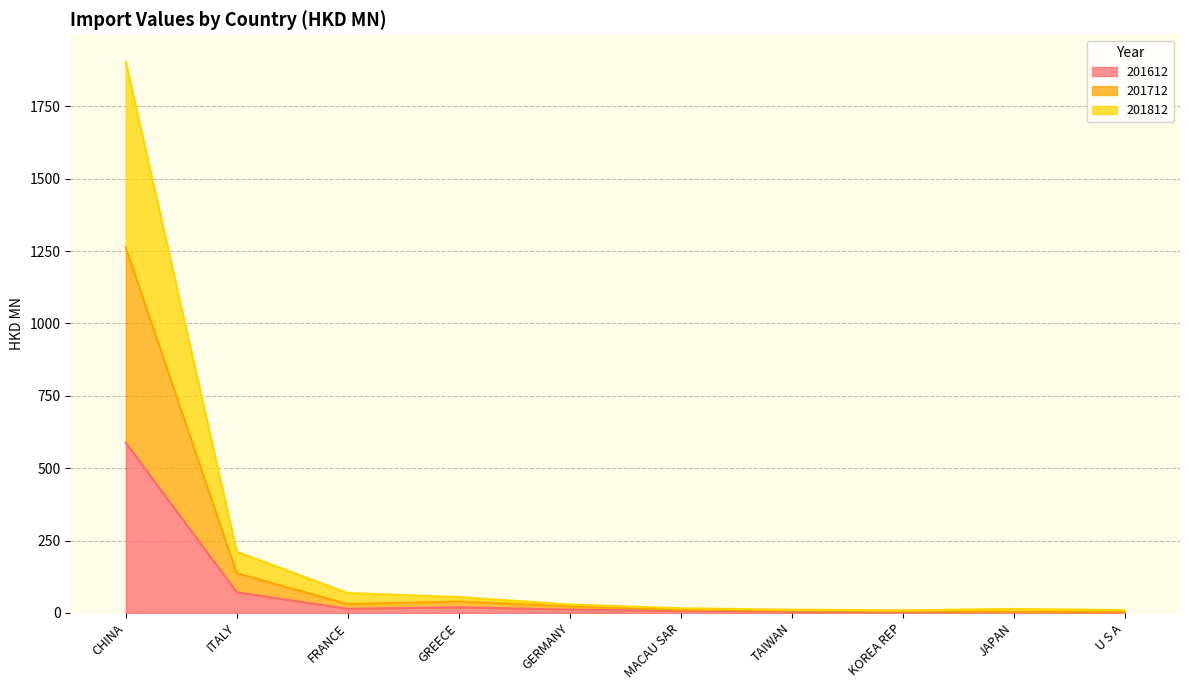

What is the value of the 201712 point at the 7th from the left?

8.0